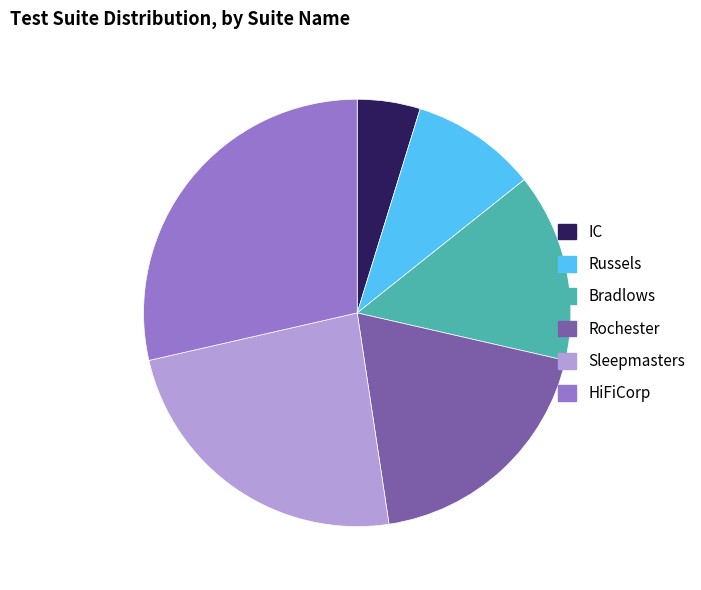

Is Sleepmasters the majority of the pie?

No